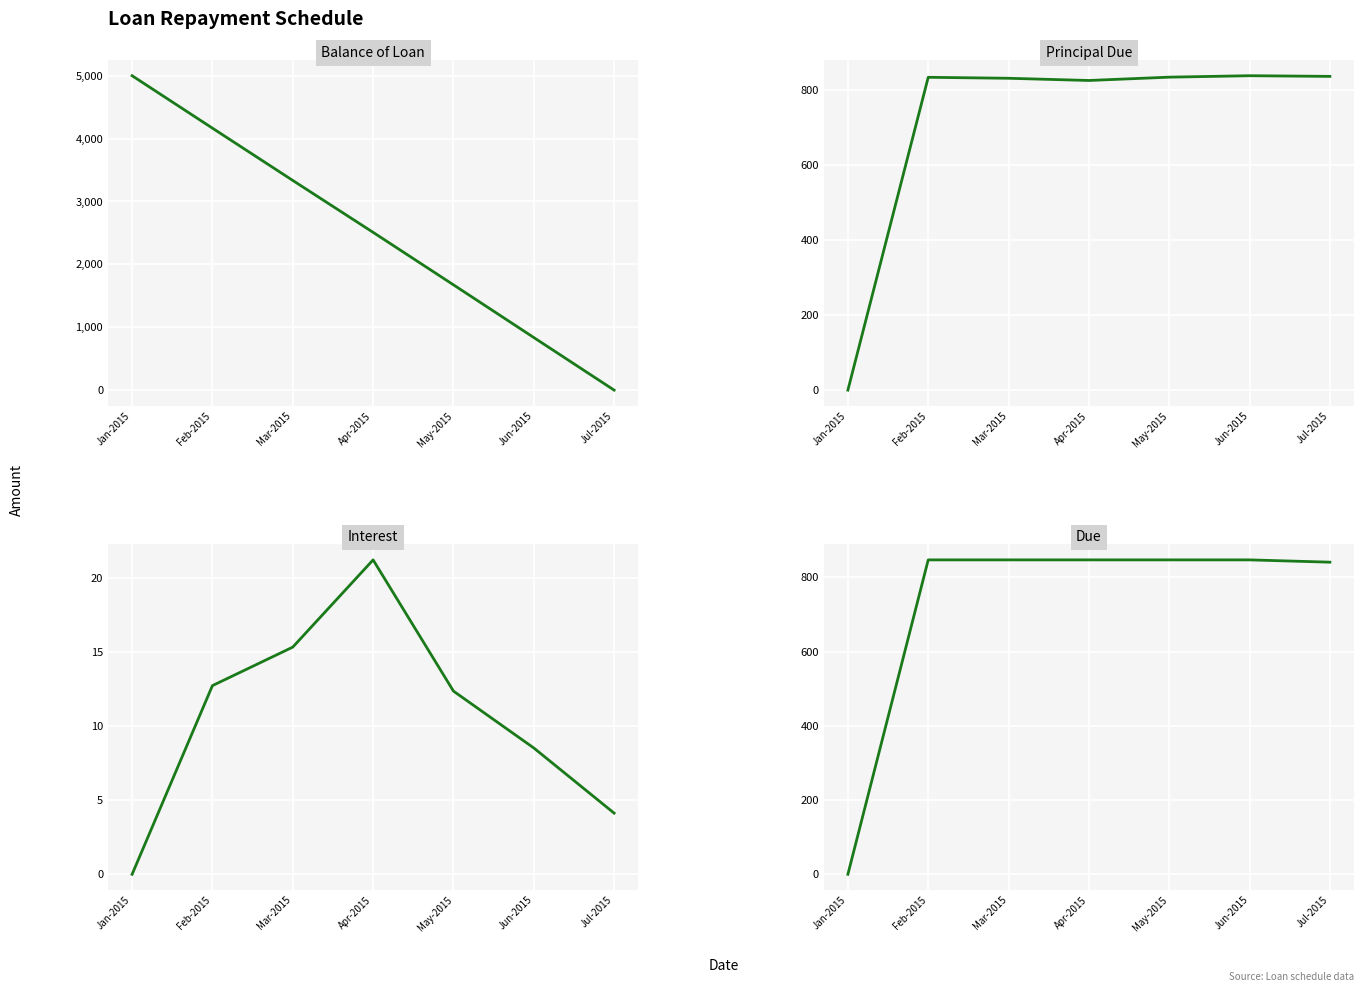

What is the spread (max minus min) of values at Jul-2015?

840.6